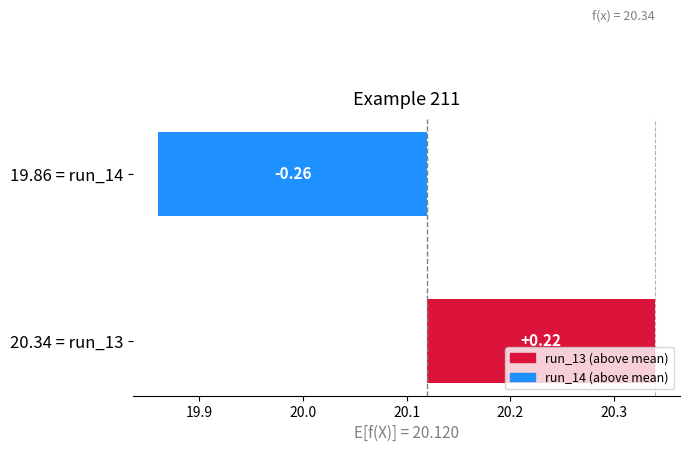

Where does the data first go above 0?

20.34 = run_13